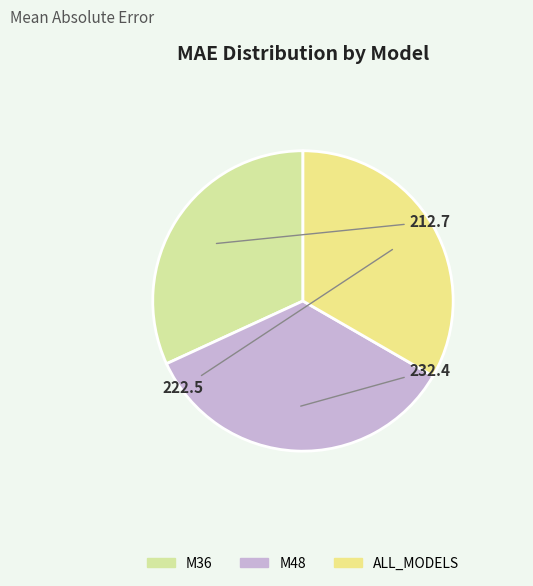

To the nearest percent, what portion does M48 represent?

35%